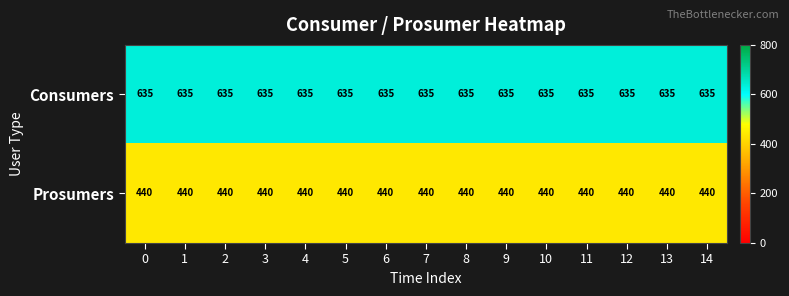

Count the number of categories in the chart.

15